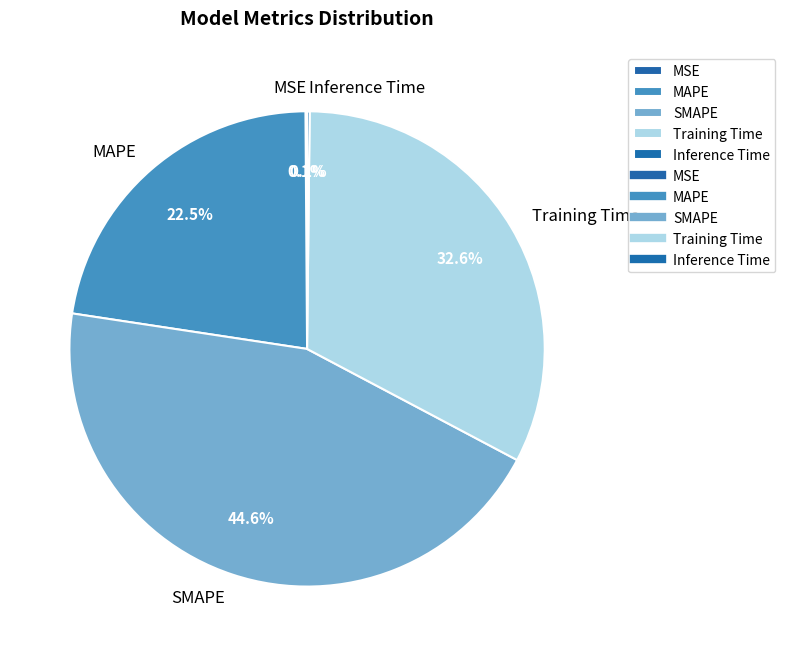

Is SMAPE the majority of the pie?

No